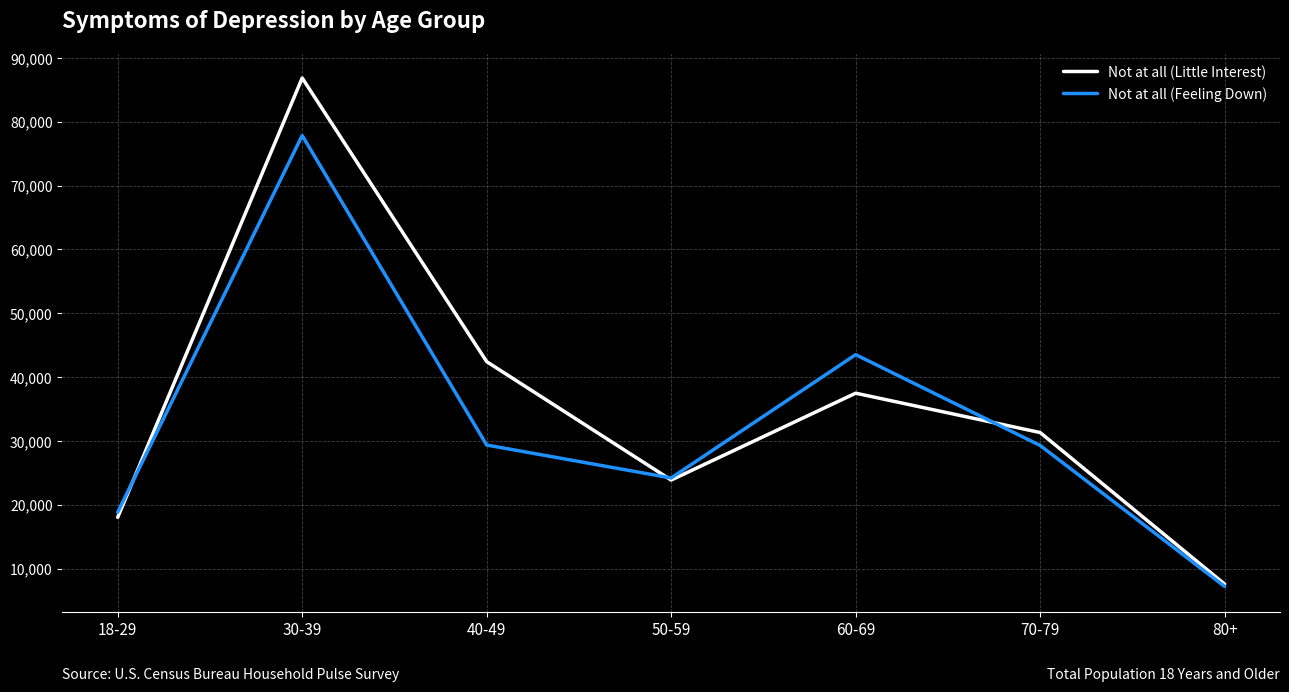

What is the average value of the Not at all (Little Interest) series?

35361